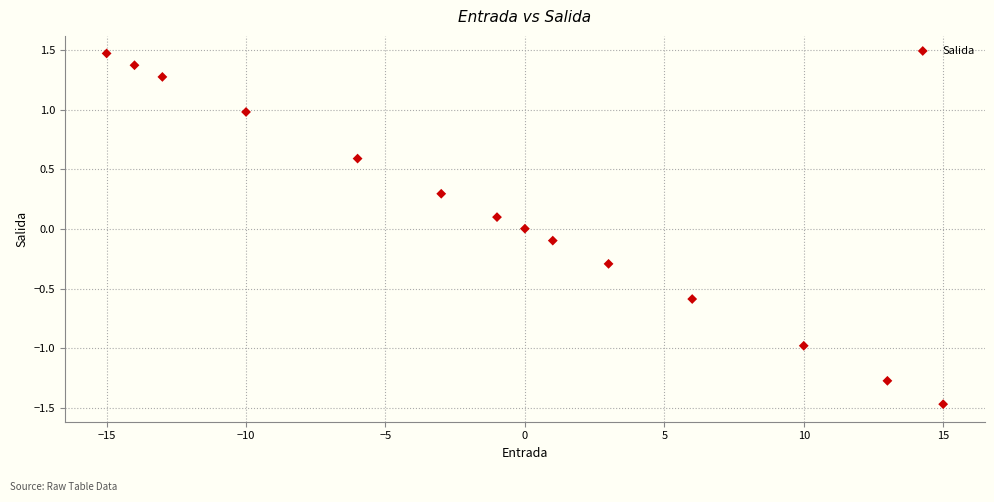

What is the range of X values (max minus min)?

30.0